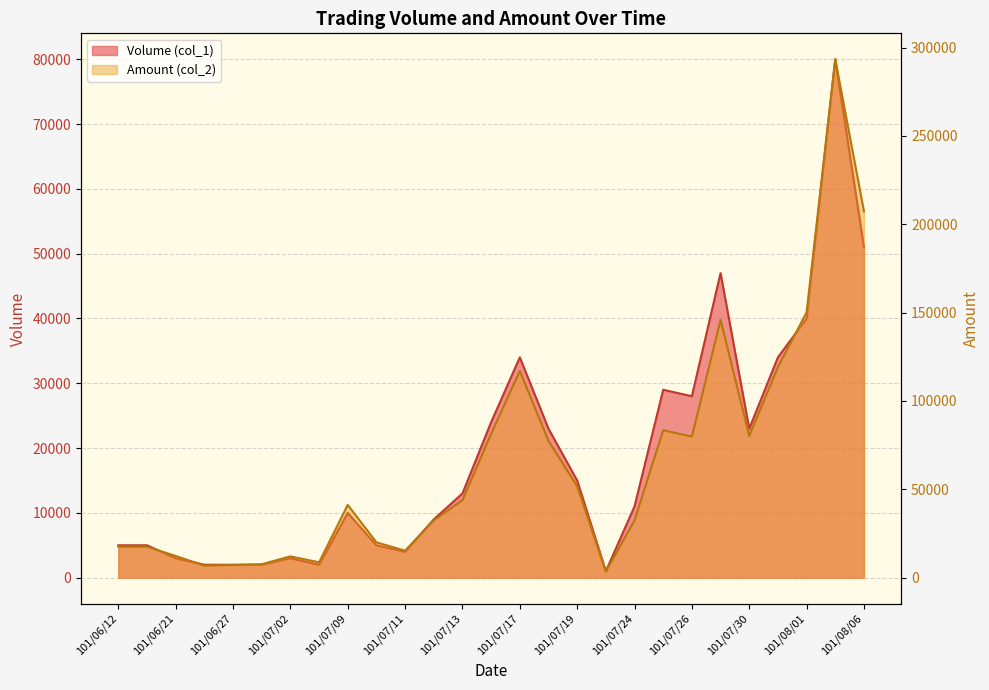

Is it true that Volume (col_1) equals 832 at 101/06/26?

False